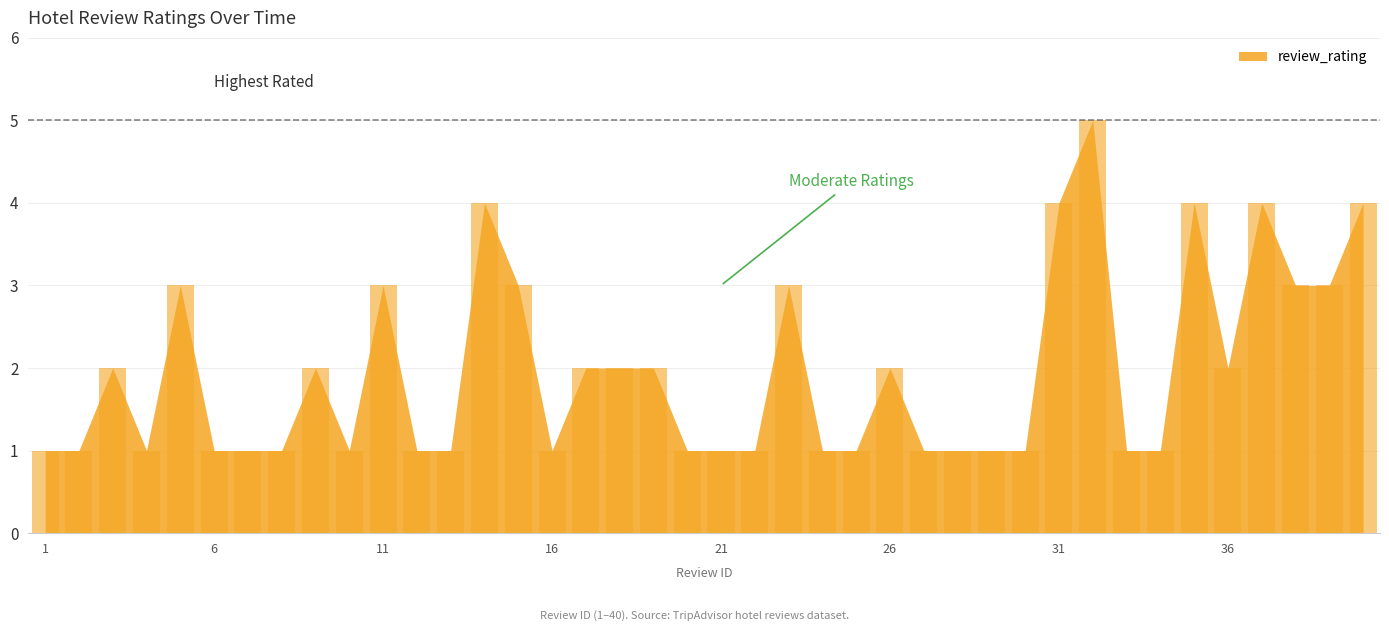

What is the average value?

2